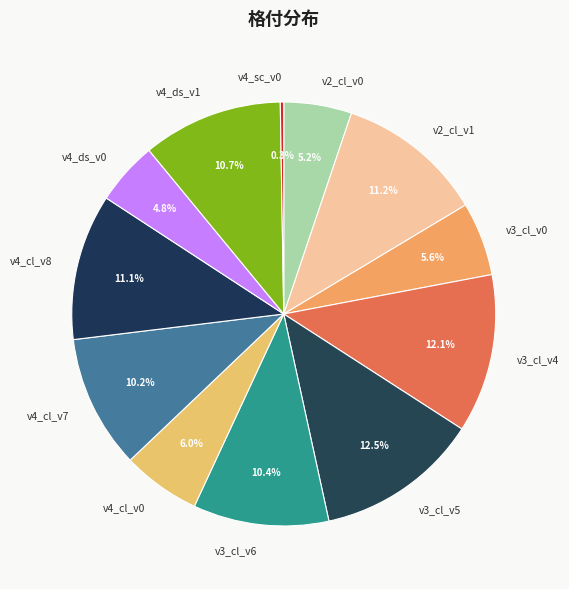

Does v3_cl_v6 account for over 50% of the chart?

No